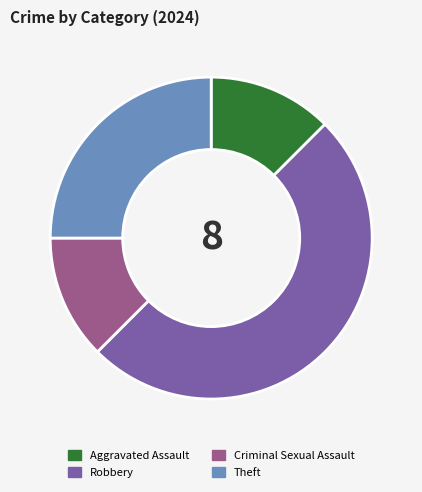

Does Aggravated Assault represent more than half of the total?

No